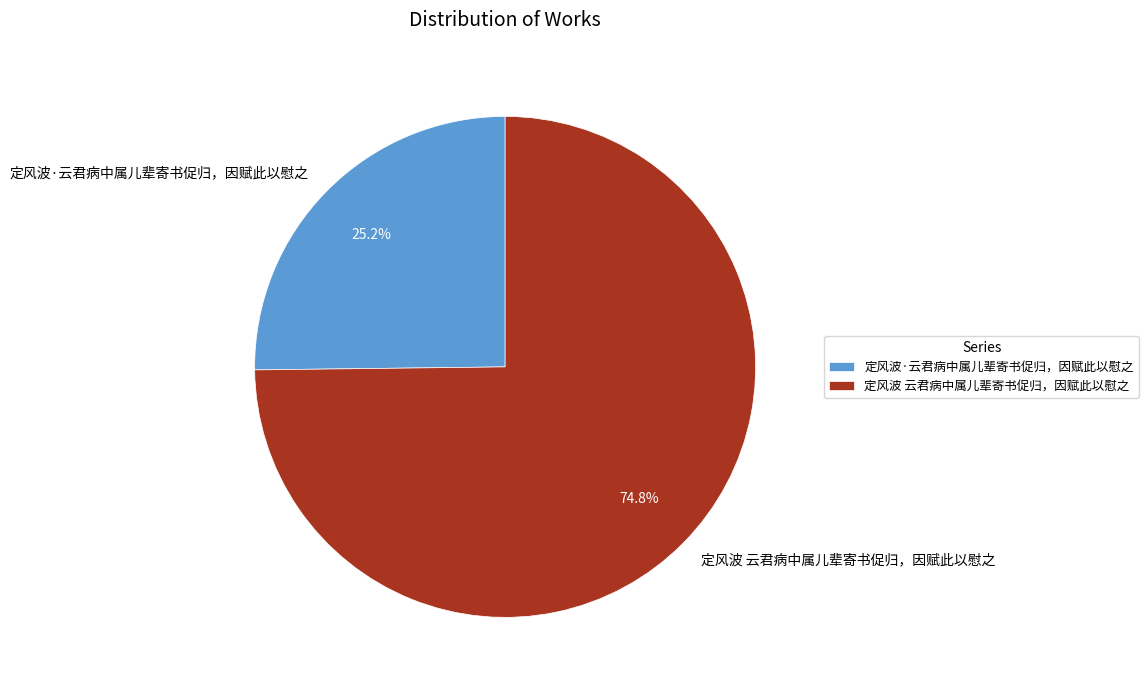

To the nearest percent, what percentage of the pie is 定风波 云君病中属儿辈寄书促归，因赋此以慰之?

75%